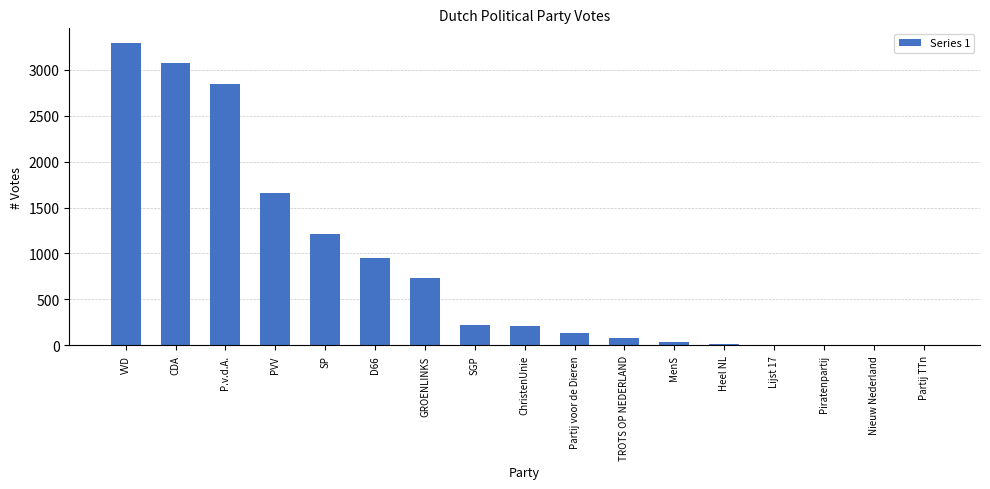

The value at SGP is 227. True or false?

True